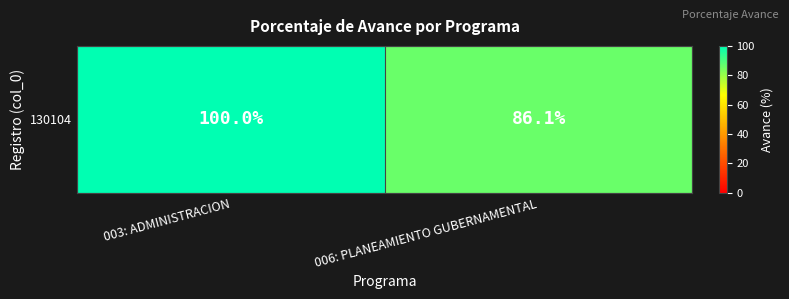

What is the maximum value shown in the chart?

100.0